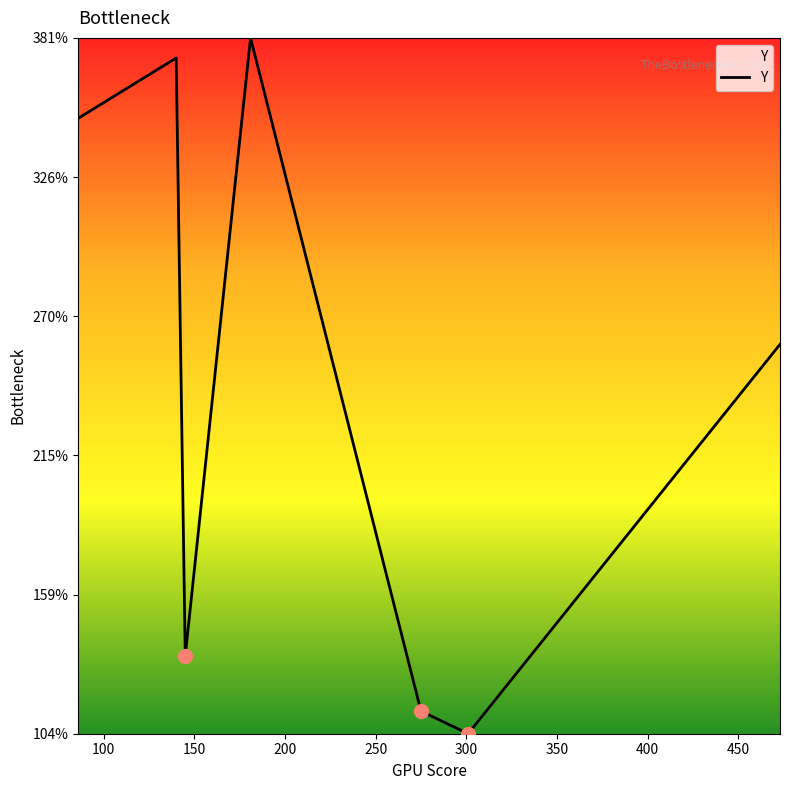

True or false: the data has more than 0 interior local peaks.

True